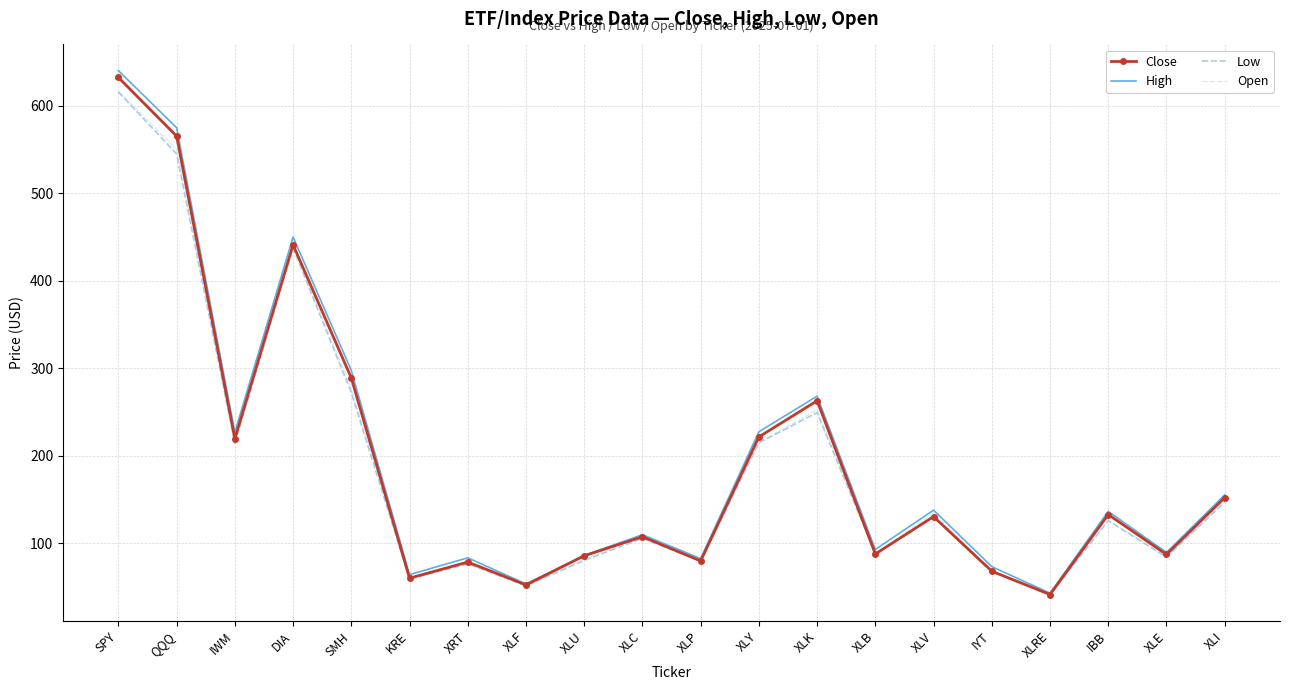

What is the greatest value displayed?

639.9